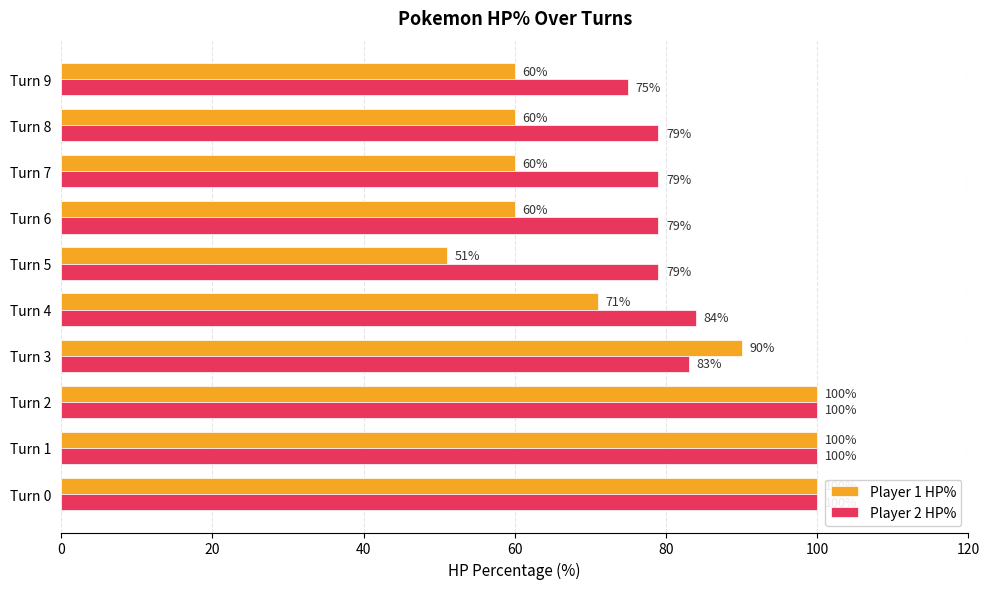

At Turn 3, list the series in order from largest to smallest.

Player 1 HP%, Player 2 HP%